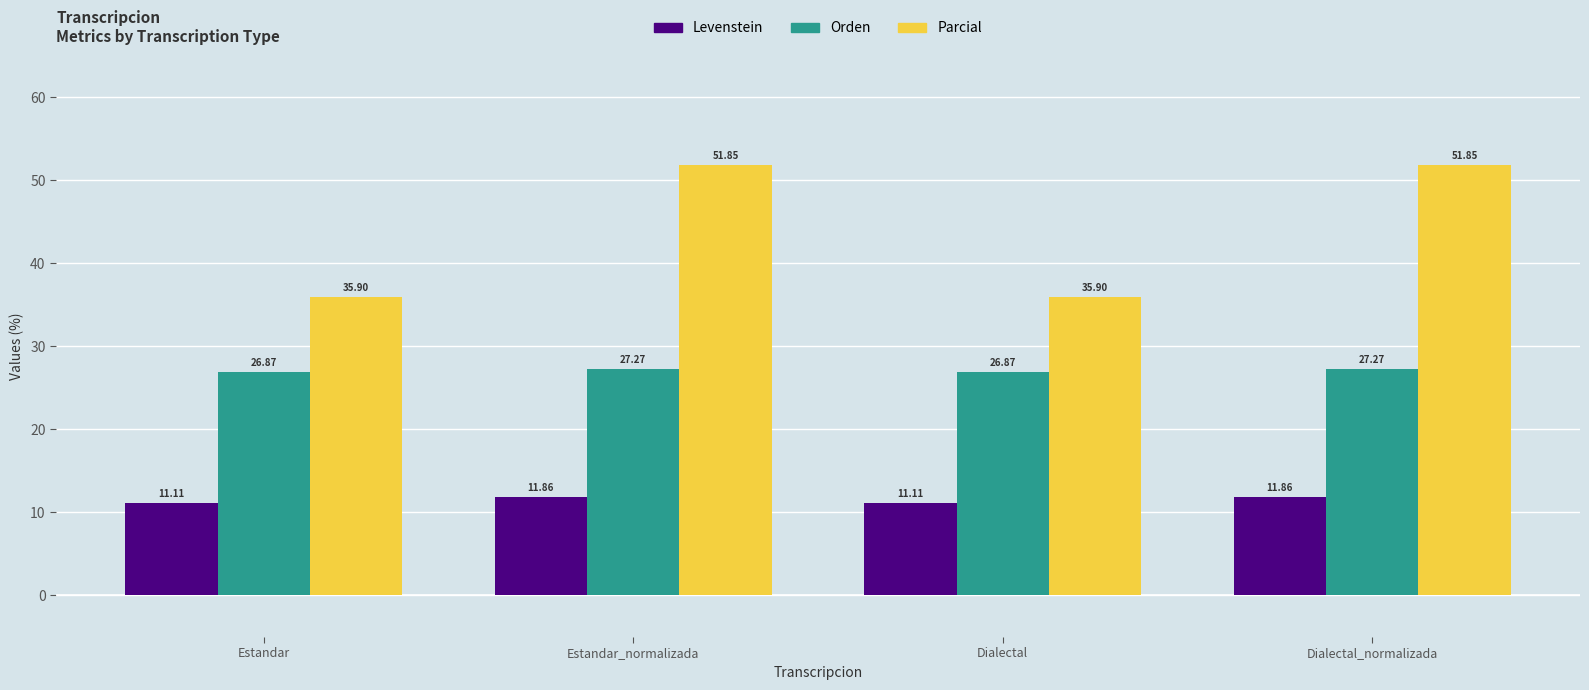

What is the difference between the Levenstein values at Dialectal_normalizada and Estandar?

0.8